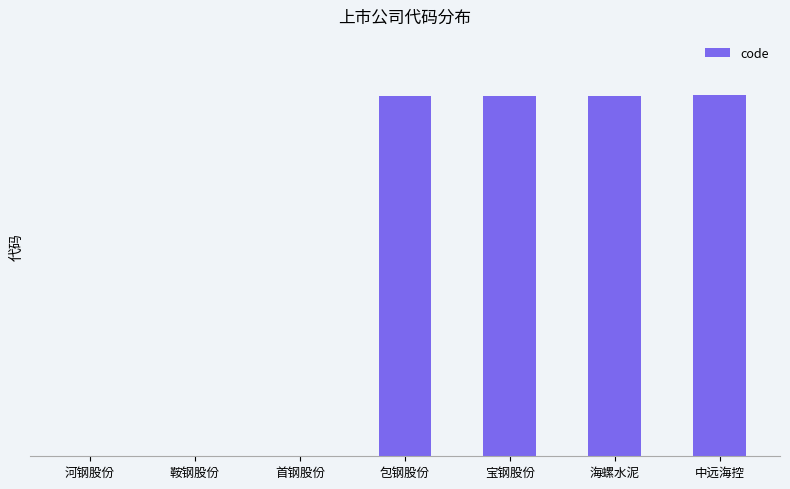

Are the bars horizontal?

No